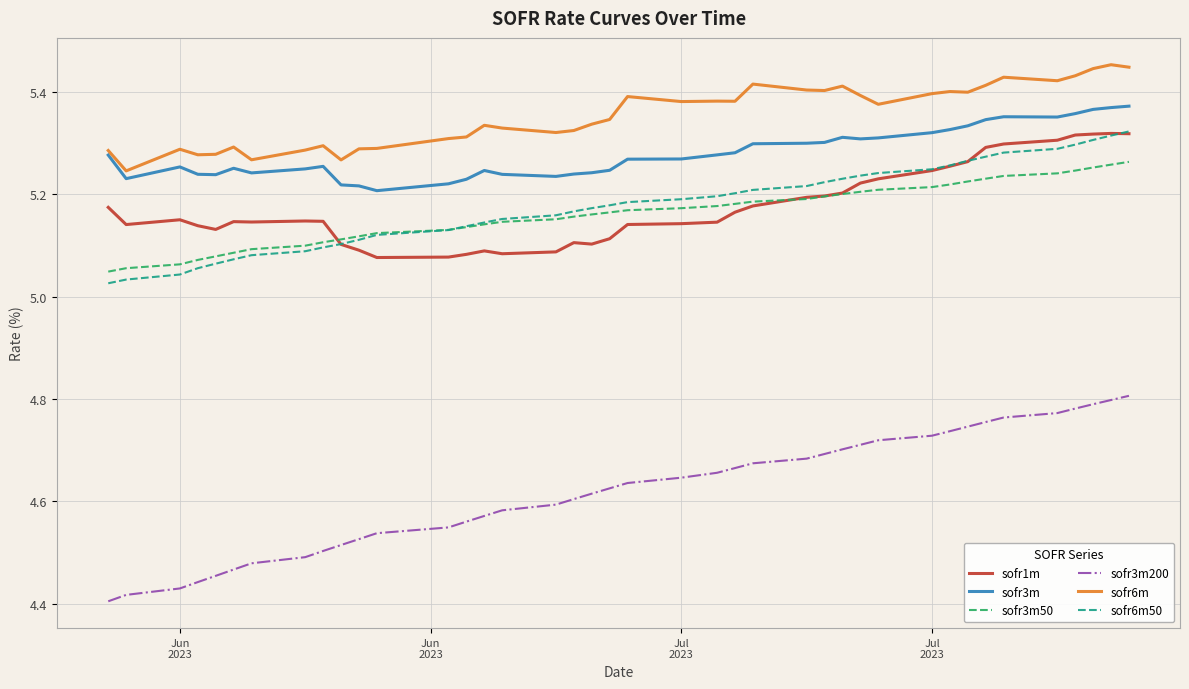

True or false: sofr6m and sofr1m intersect in this chart.

False